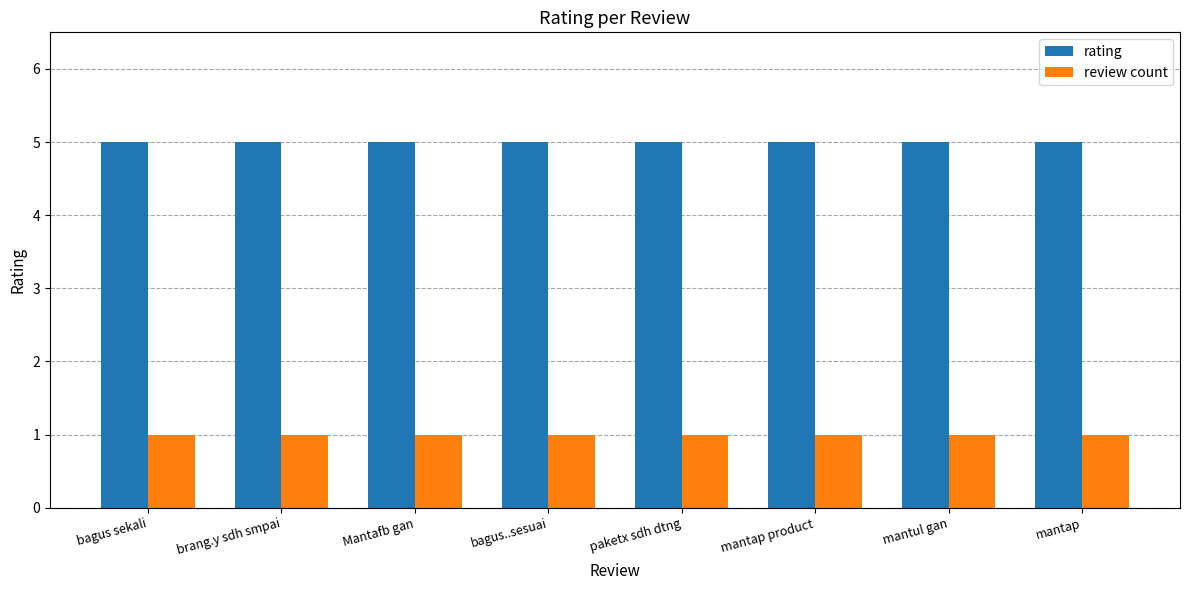

Count the number of categories in the chart.

8